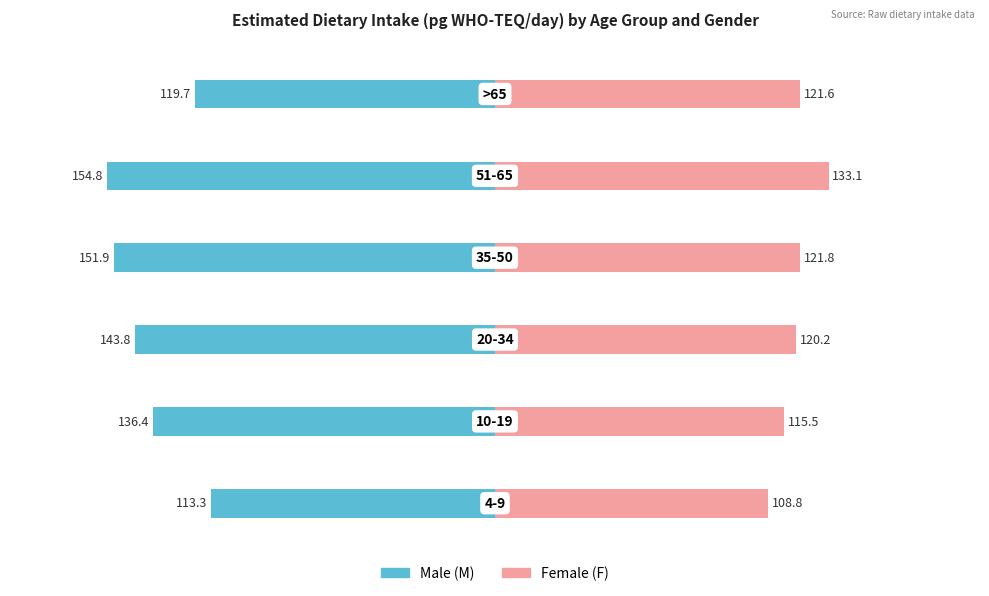

At how many categories does at least one series exceed 37?

6